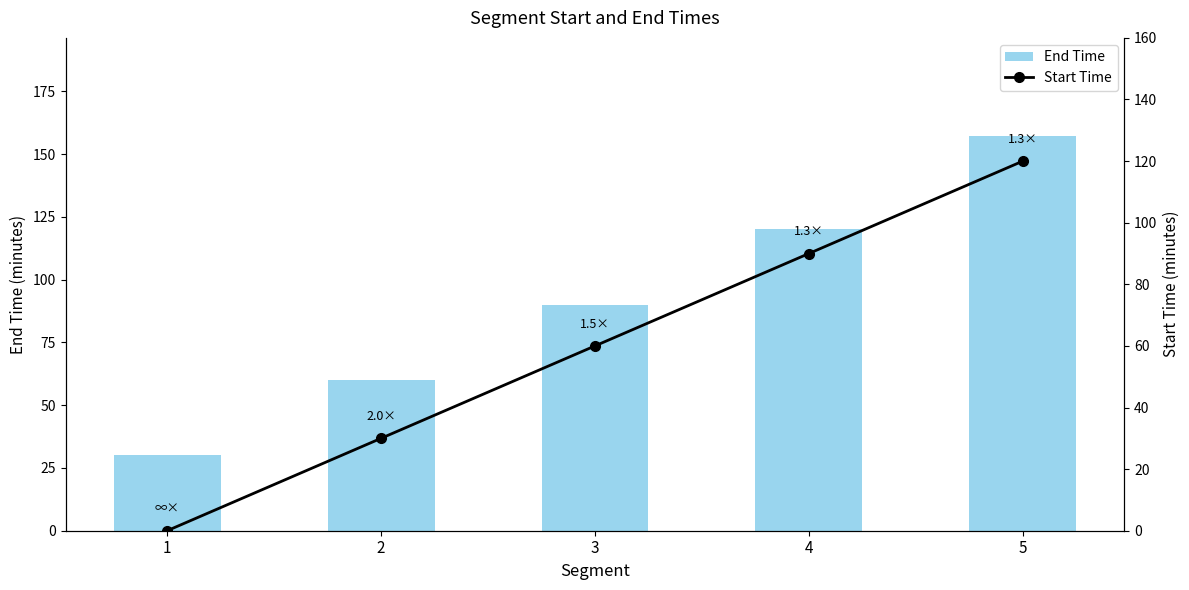

What is the sum of all Start Time values?

300